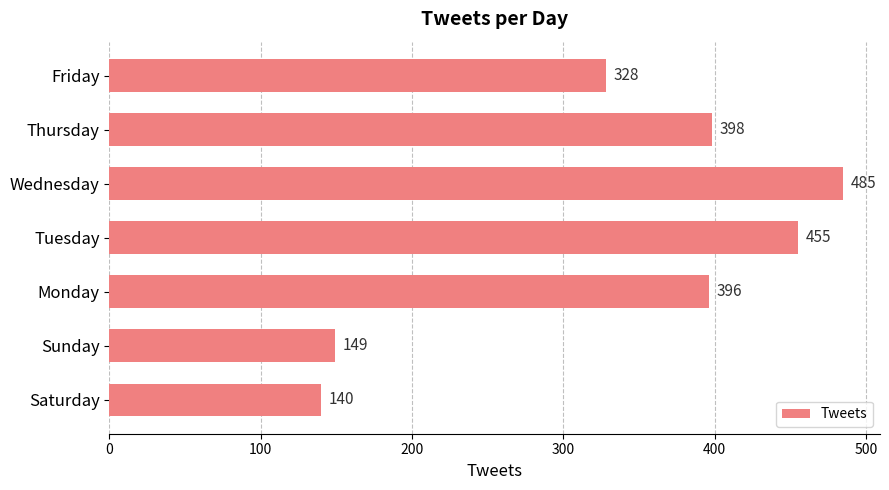

The chart shows a value of 396 at Monday. True or false?

True